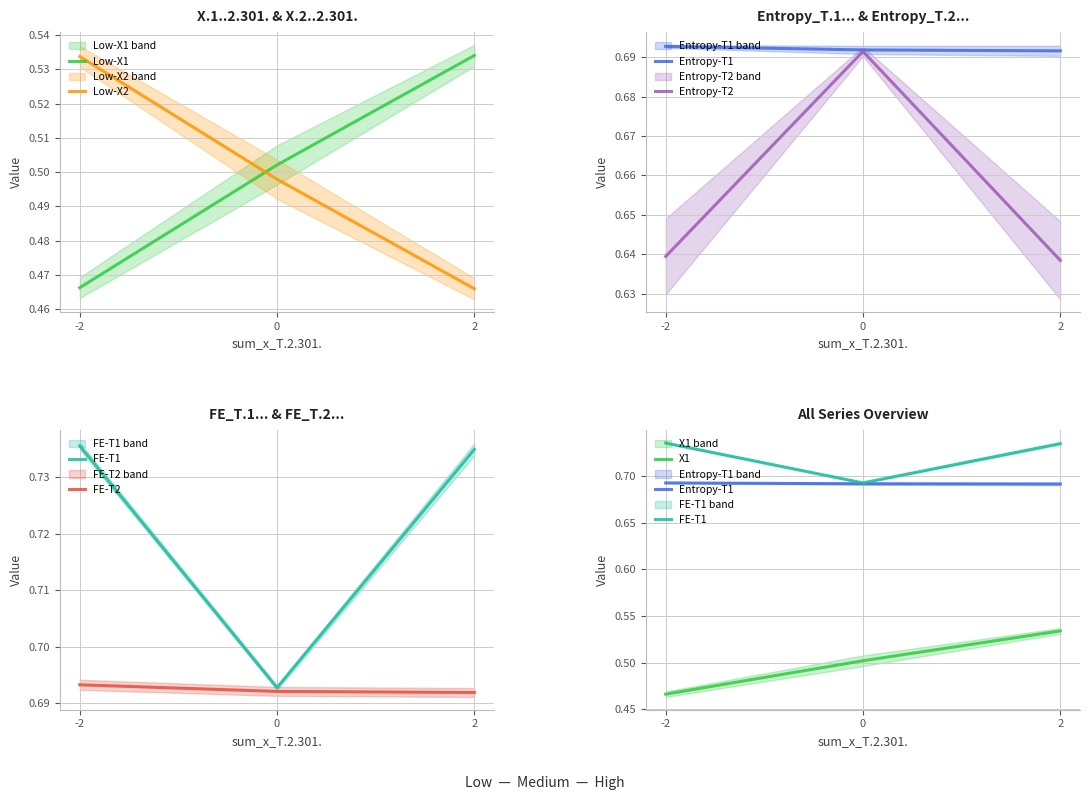

How many distinct data groups are displayed?

6